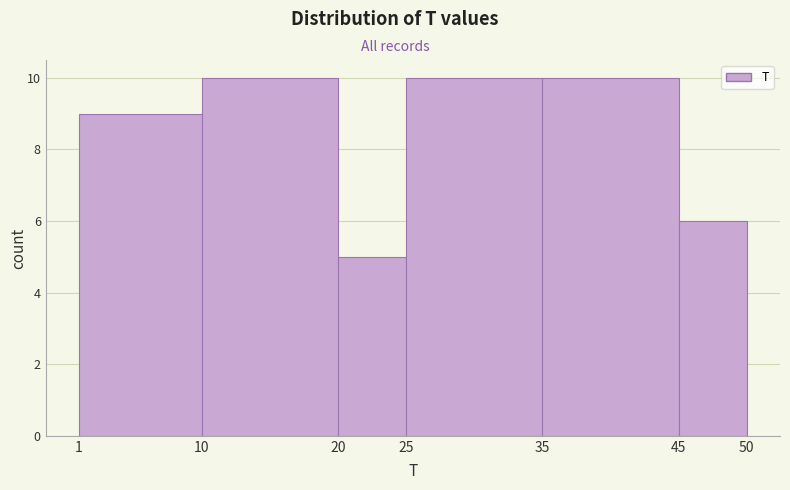

Reading left to right, list every bar in this chart as the range it spans on the x-axis followed by its height. The values are not printed on the chart, so give them approximately, as read against the axis.

1 to 10: 9
10 to 20: 10
20 to 25: 5
25 to 35: 10
35 to 45: 10
45 to 50: 6